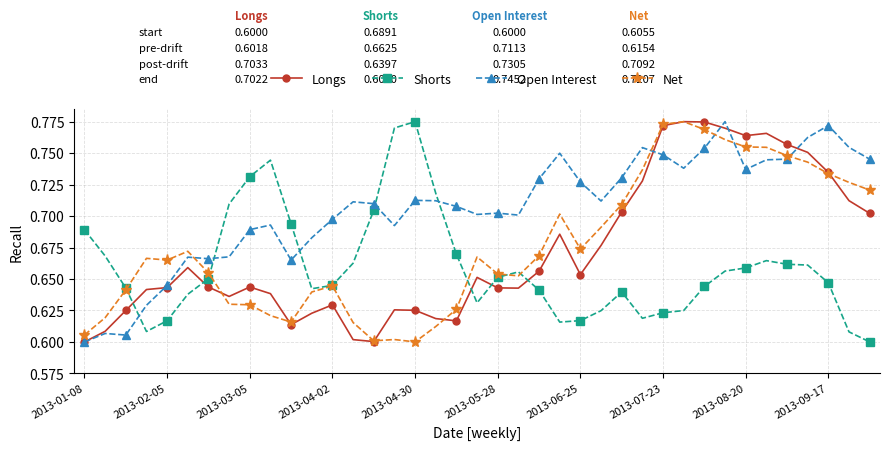

True or false: Longs and Shorts intersect in this chart.

True